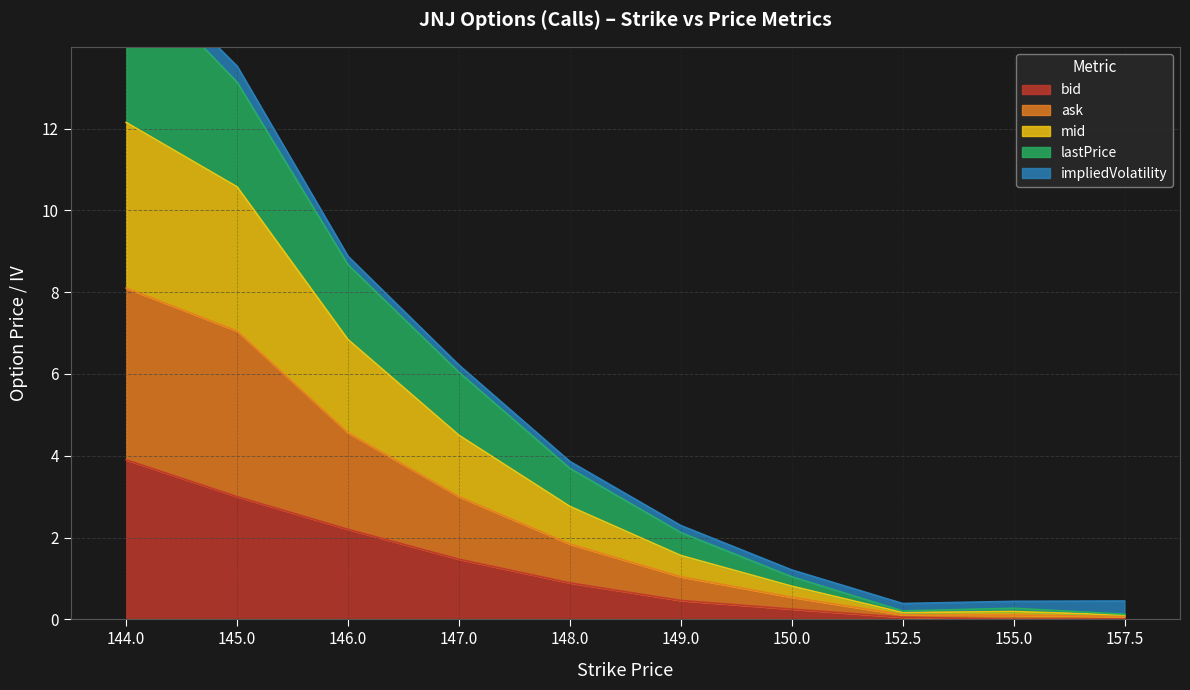

True or false: bid and ask intersect in this chart.

False